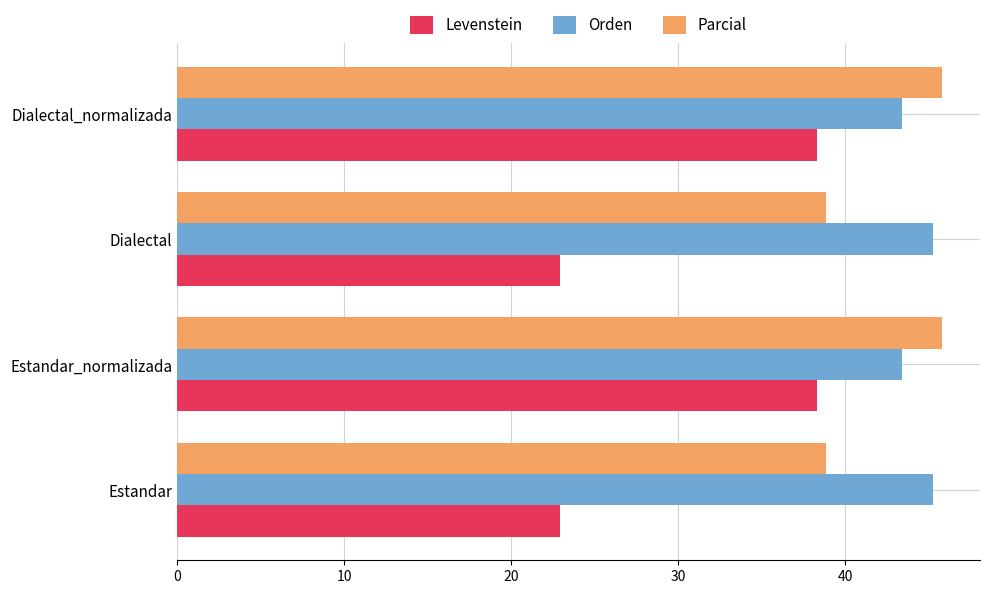

What is the sum of all Orden values?

177.2